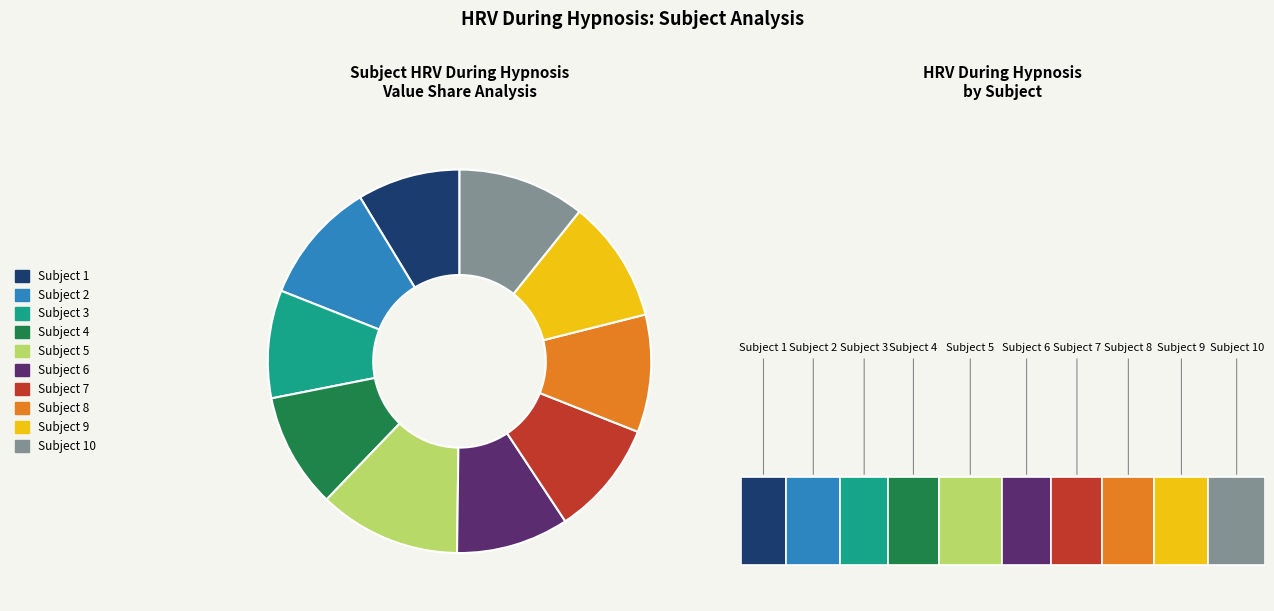

Rank the categories by value from highest to lowest.

Subject 5, Subject 10, Subject 2, Subject 9, Subject 8, Subject 4, Subject 7, Subject 6, Subject 3, Subject 1